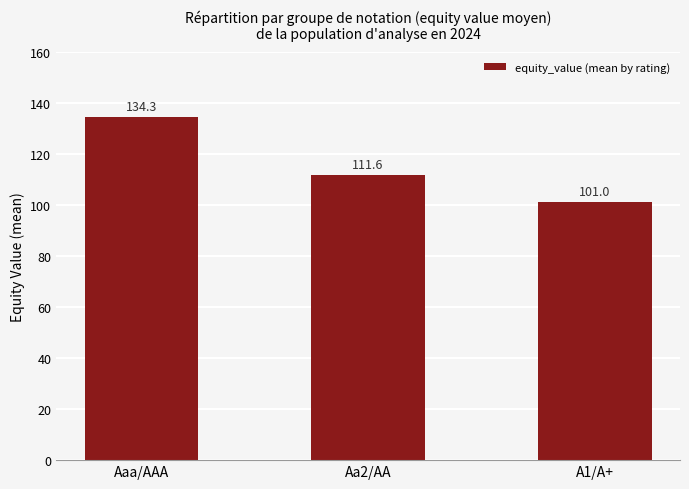

What is the label of the 2nd bar from the left?

Aa2/AA